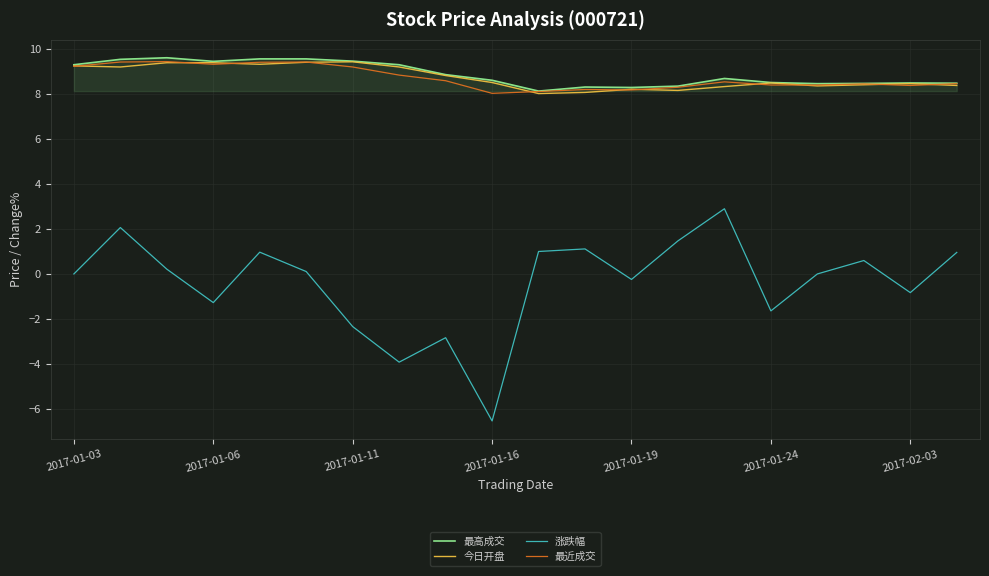

Which series has the widest spread of values?

涨跌幅